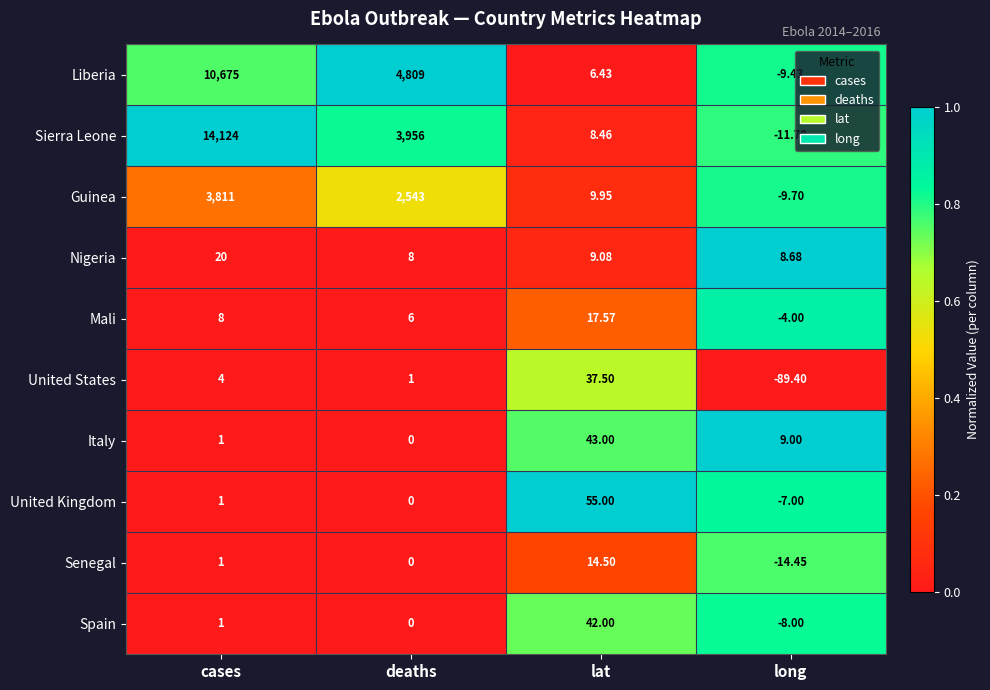

What is the total value across all series at lat?

243.5